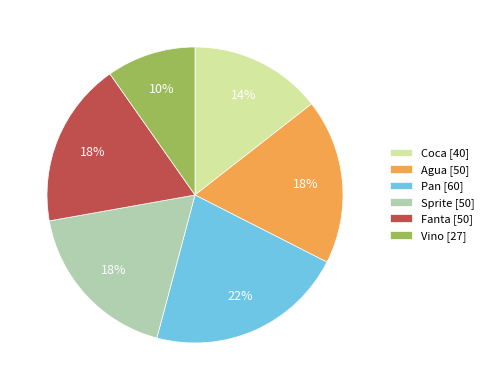

Which slice is the largest?

Pan